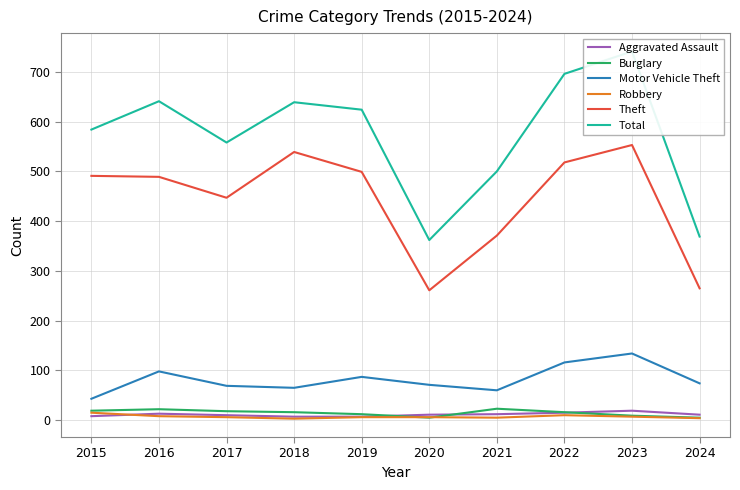

True or false: Robbery and Total cross at least once.

False